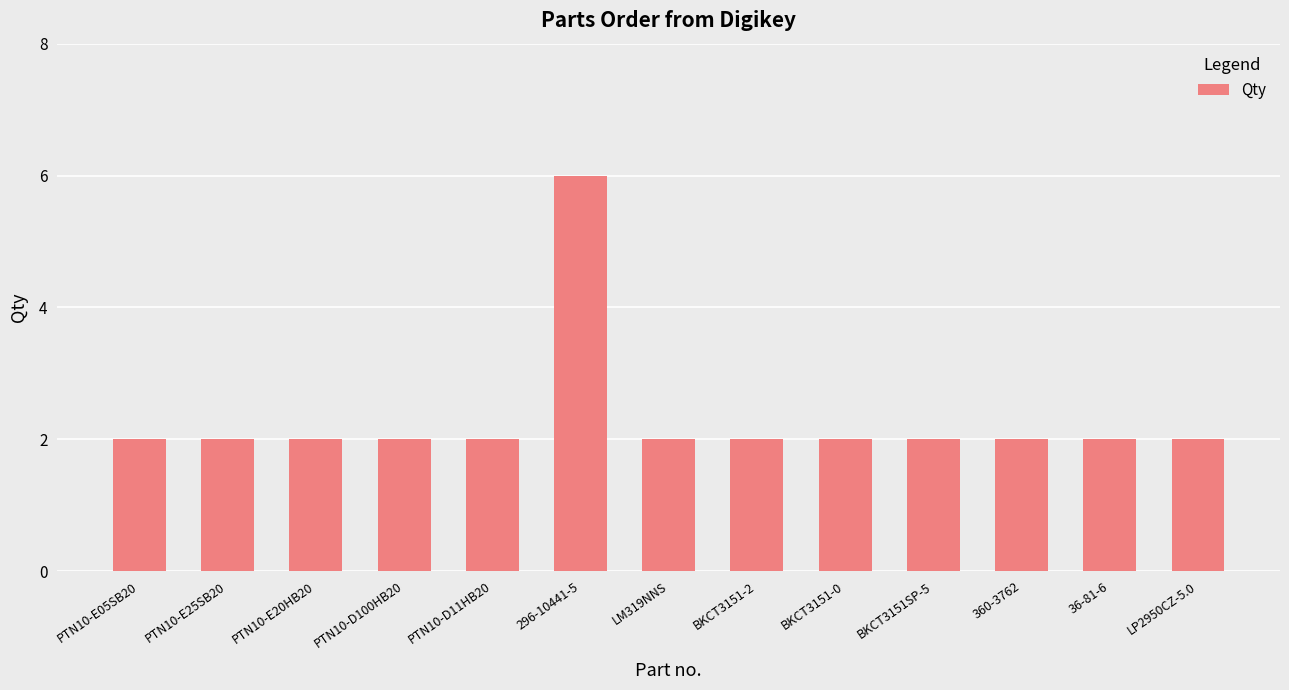

What is the label of the 3rd bar from the right?

360-3762